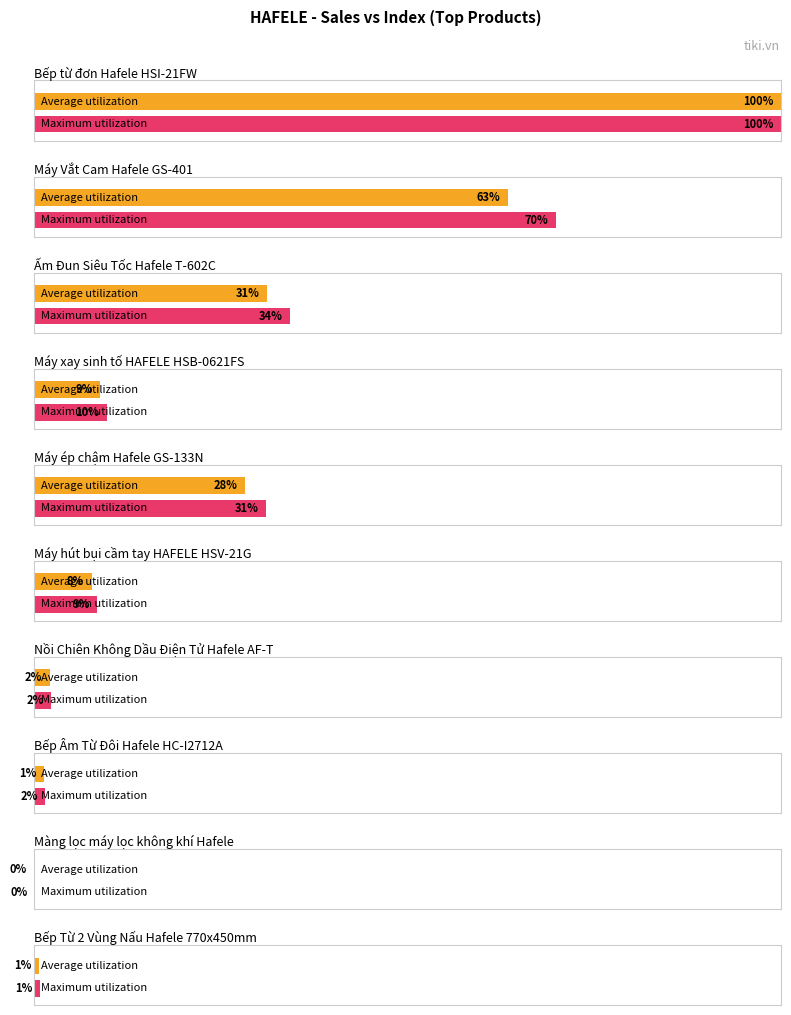

True or false: Maximum utilization has a value of 338 at Đã bán 250.

False